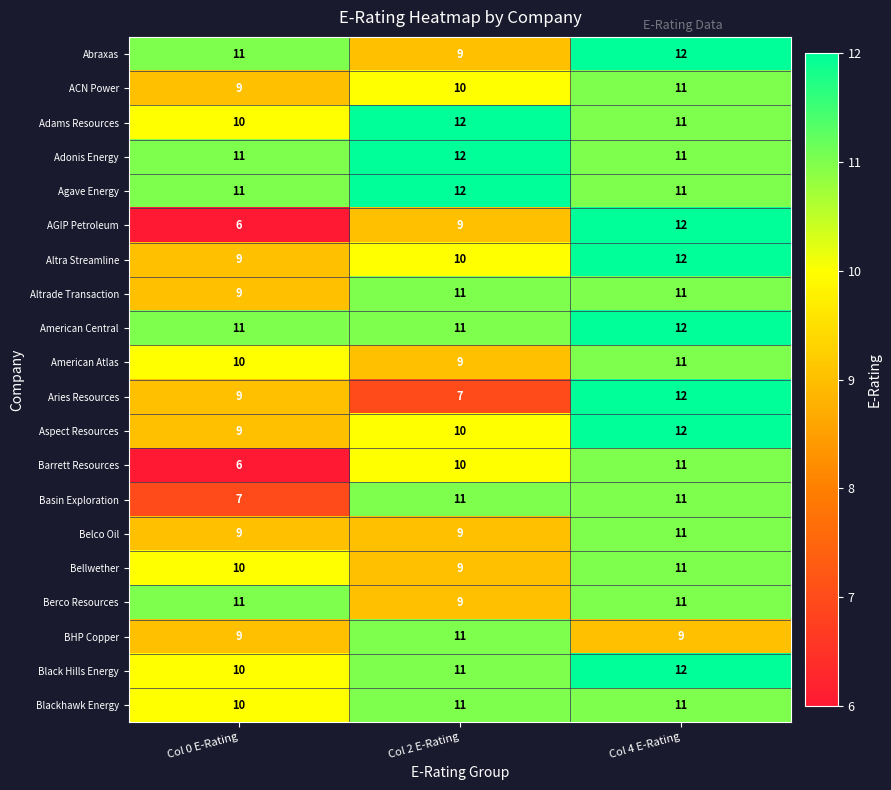

What is the greatest value displayed?

12